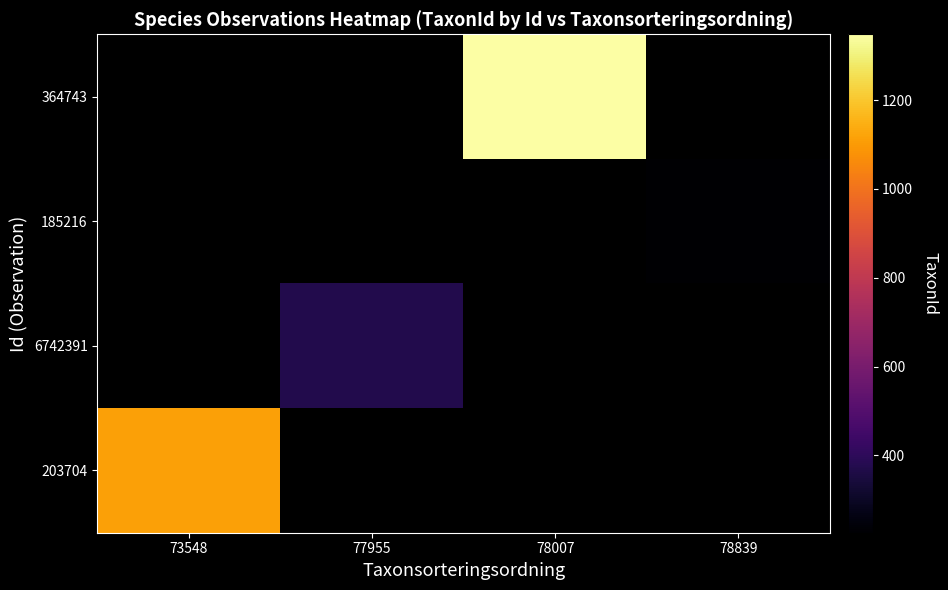

What is the spread (max minus min) of values at 78007?

1348